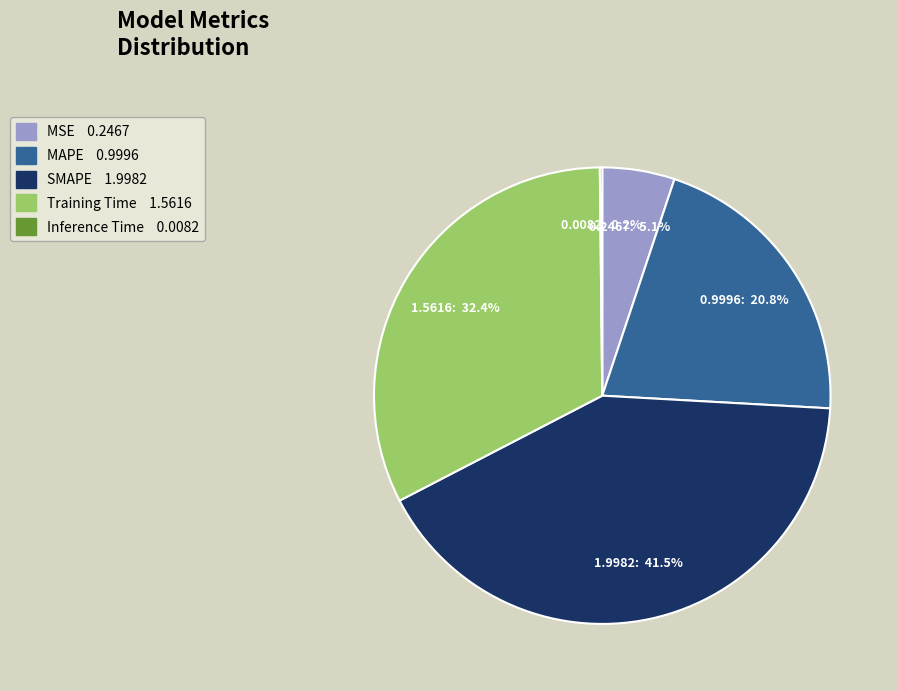

Which slice is the largest?

SMAPE